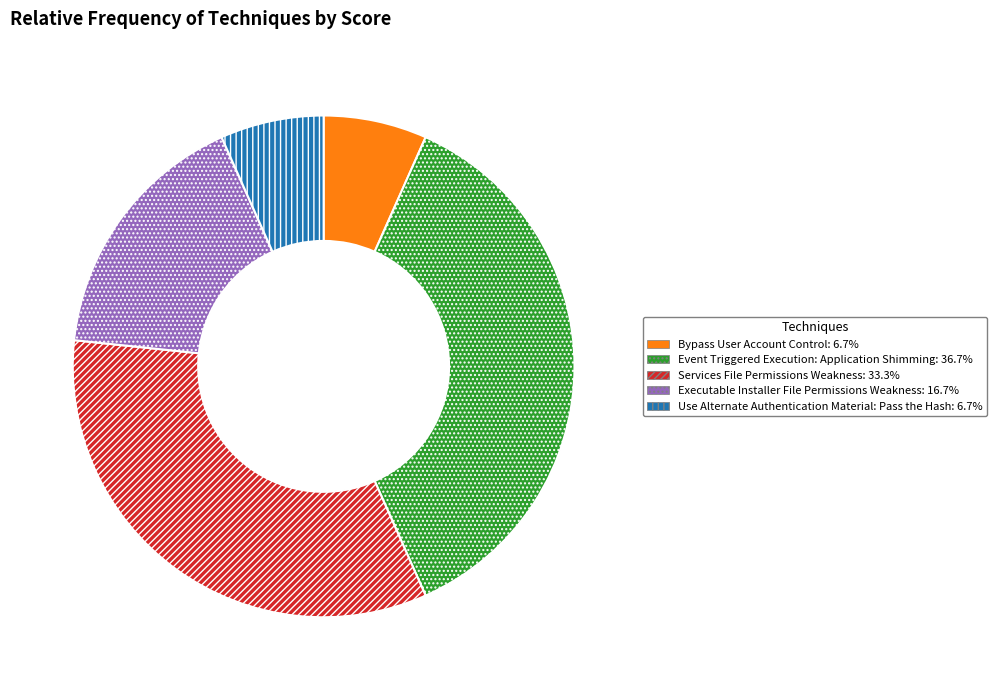

Is the sum of Event Triggered Execution: Application Shimming: 36.7% and Services File Permissions Weakness: 33.3% greater than half?

Yes